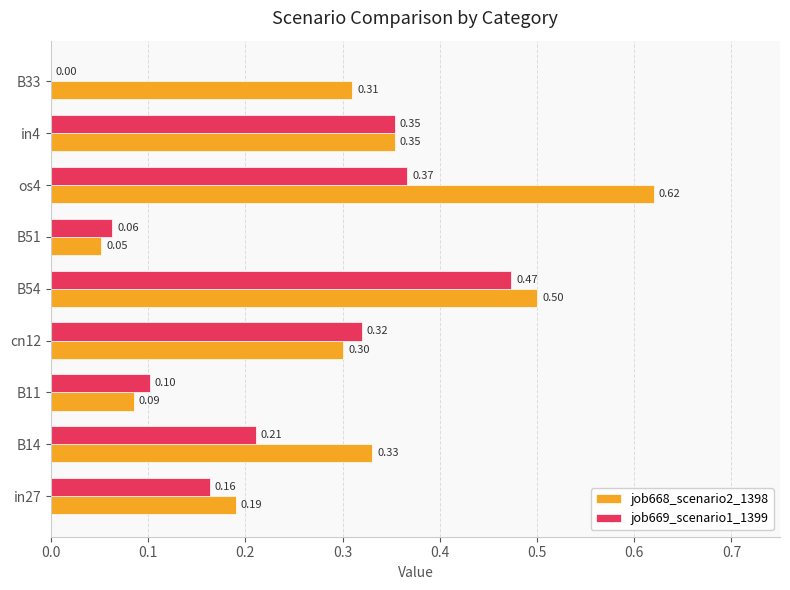

Is the value of job669_scenario1_1399 at cn12 greater than the value of job668_scenario2_1398 at B54?

No